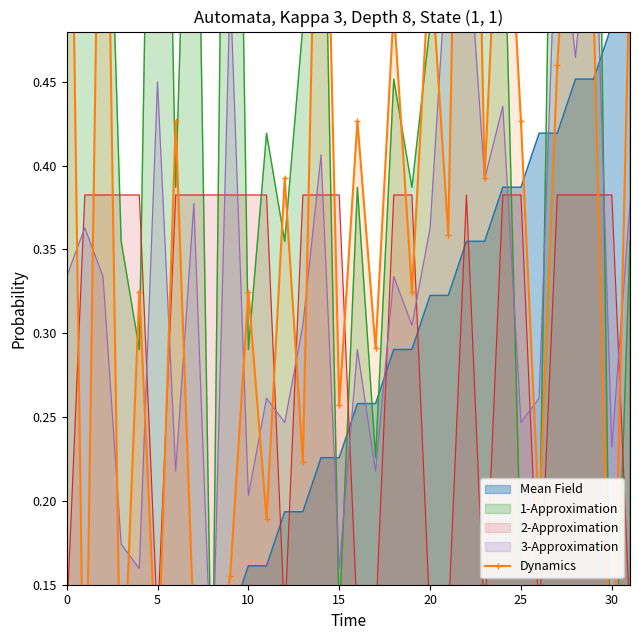

Which label corresponds to the smallest value in the chart?

5